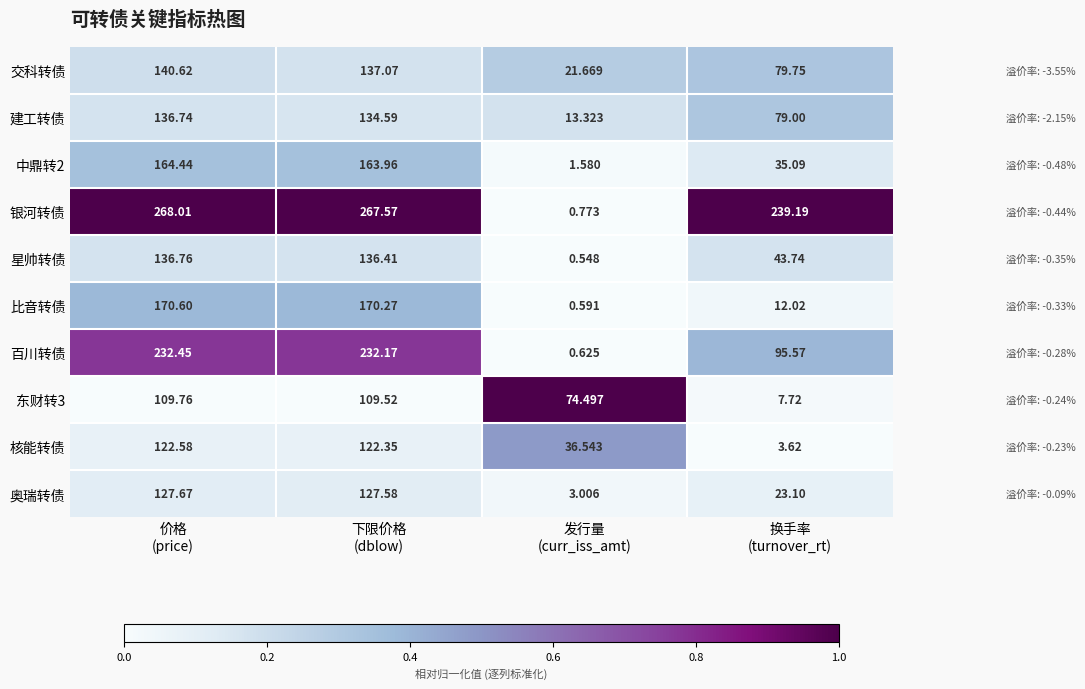

Rank the series at 价格
(price) from highest to lowest value.

银河转债, 百川转债, 比音转债, 中鼎转2, 交科转债, 星帅转债, 建工转债, 奥瑞转债, 核能转债, 东财转3